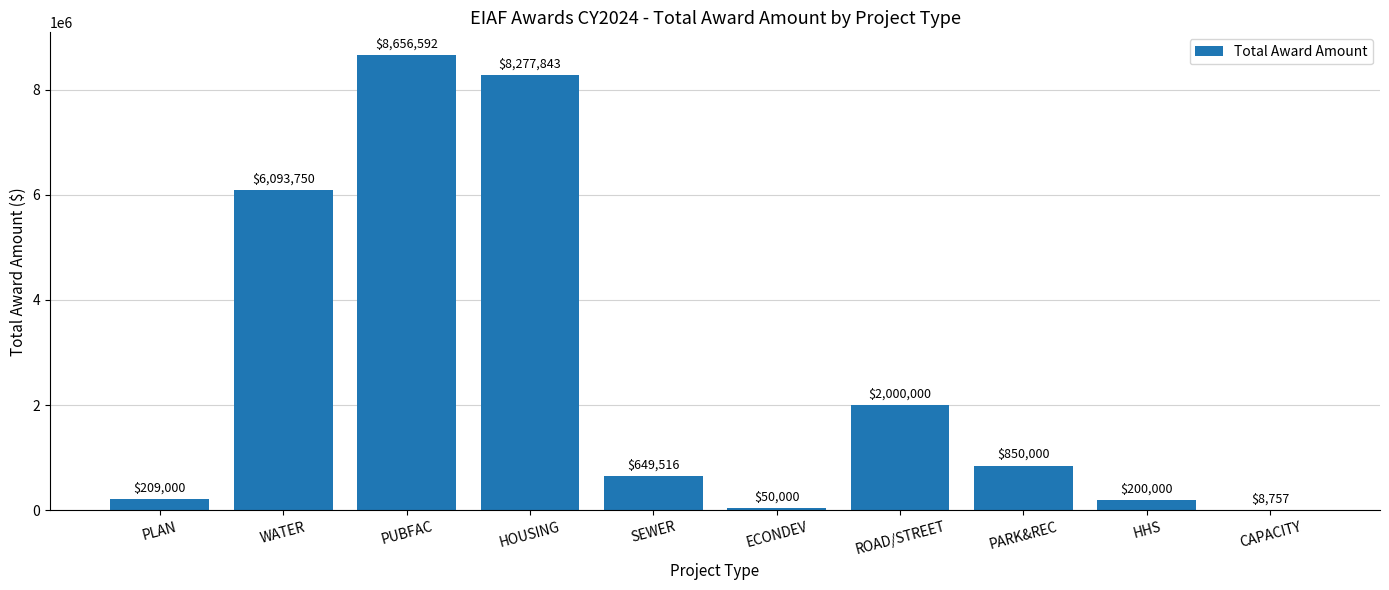

At which category does the chart reach its peak across all series?

PUBFAC